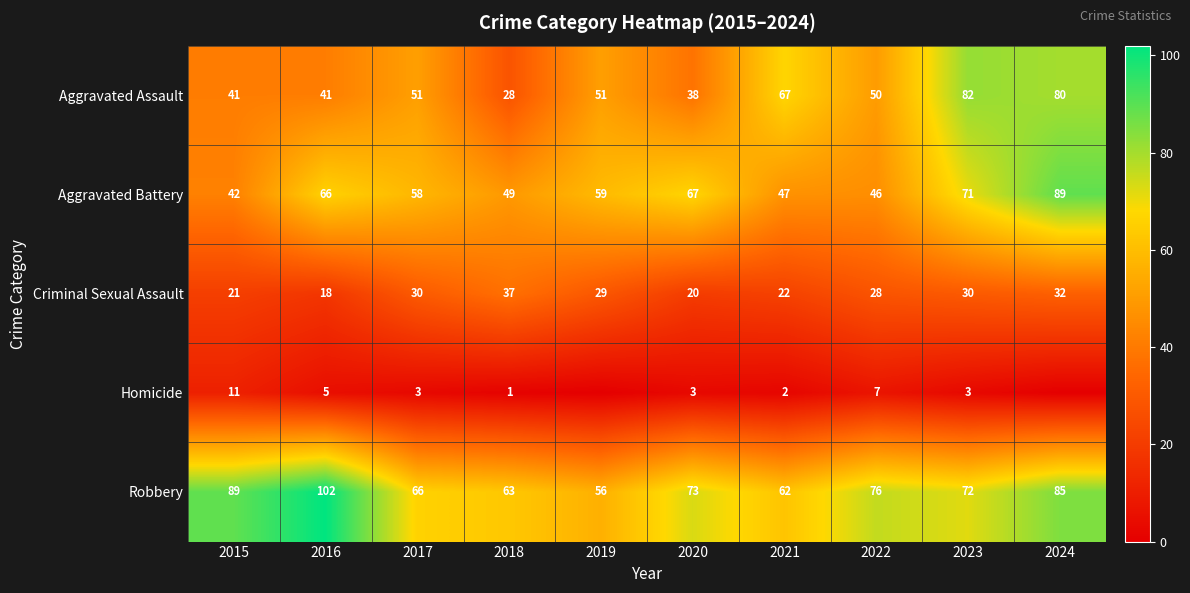

Rank the series at 2022 from highest to lowest value.

Robbery, Aggravated Assault, Aggravated Battery, Criminal Sexual Assault, Homicide